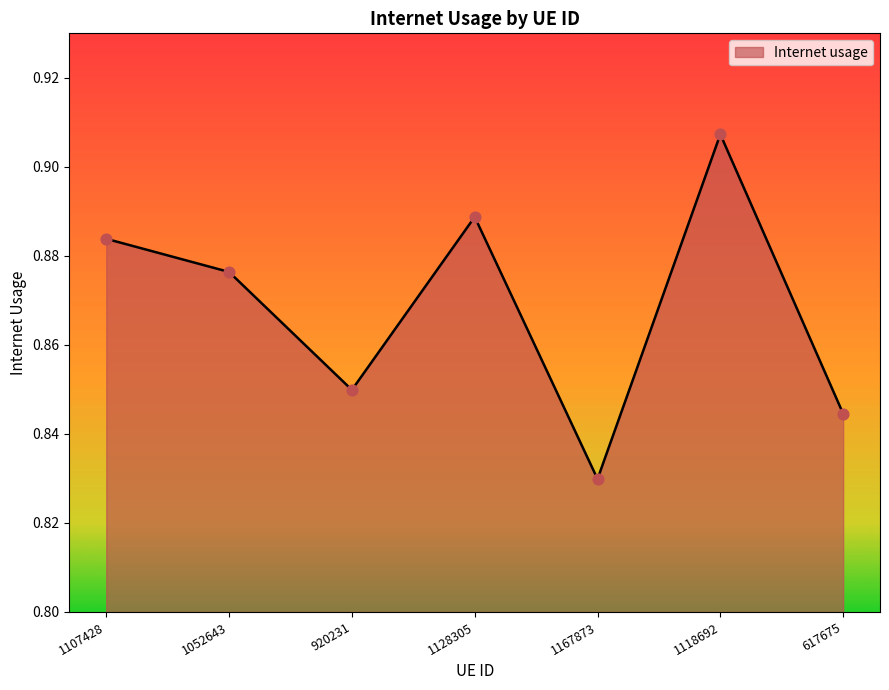

Between 1167873 and 617675, which is larger?

617675